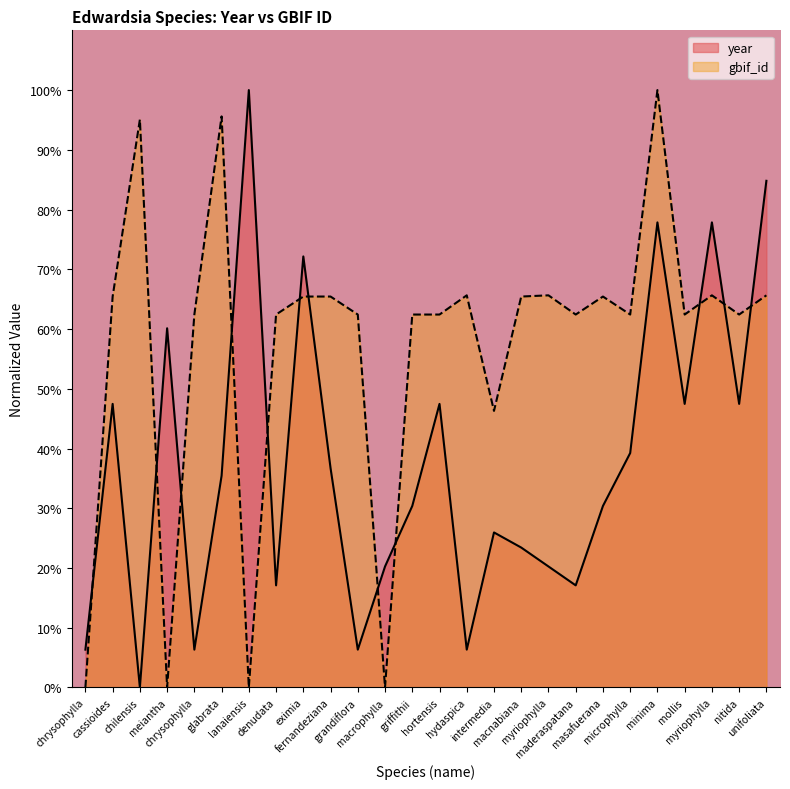

The value of gbif_id at chilensis is 35.0. True or false?

False